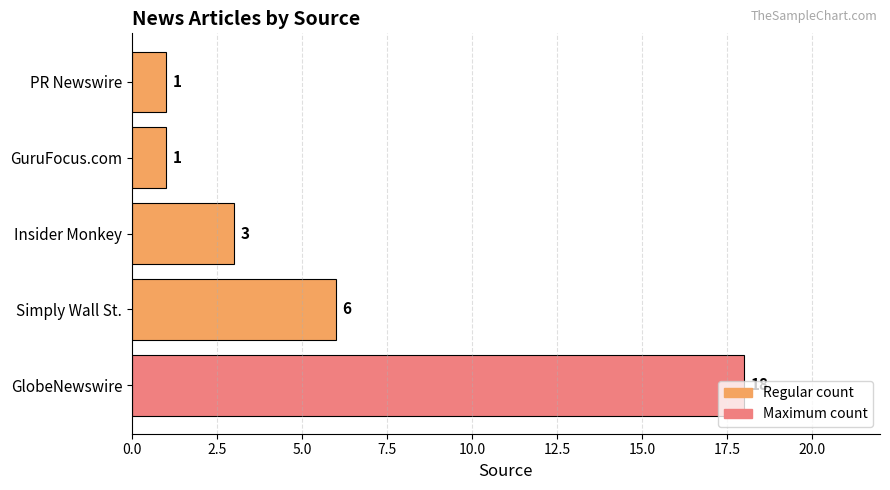

What is the change in value from GlobeNewswire to Simply Wall St.?

-12